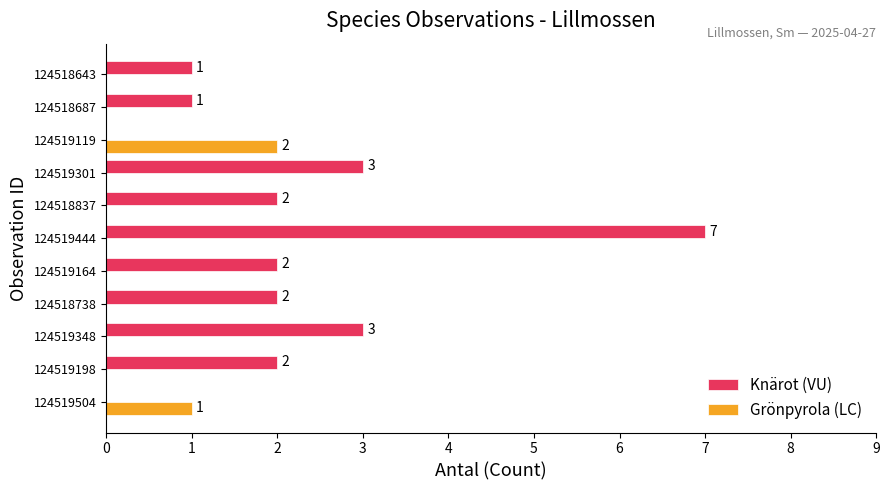

Is it true that Knärot (VU) equals 1 at 124519198?

False